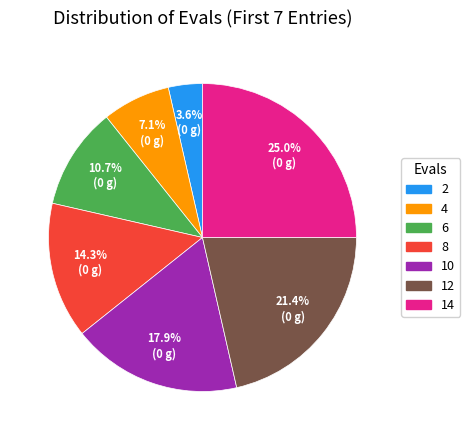

What is the largest slice in the pie chart?

14